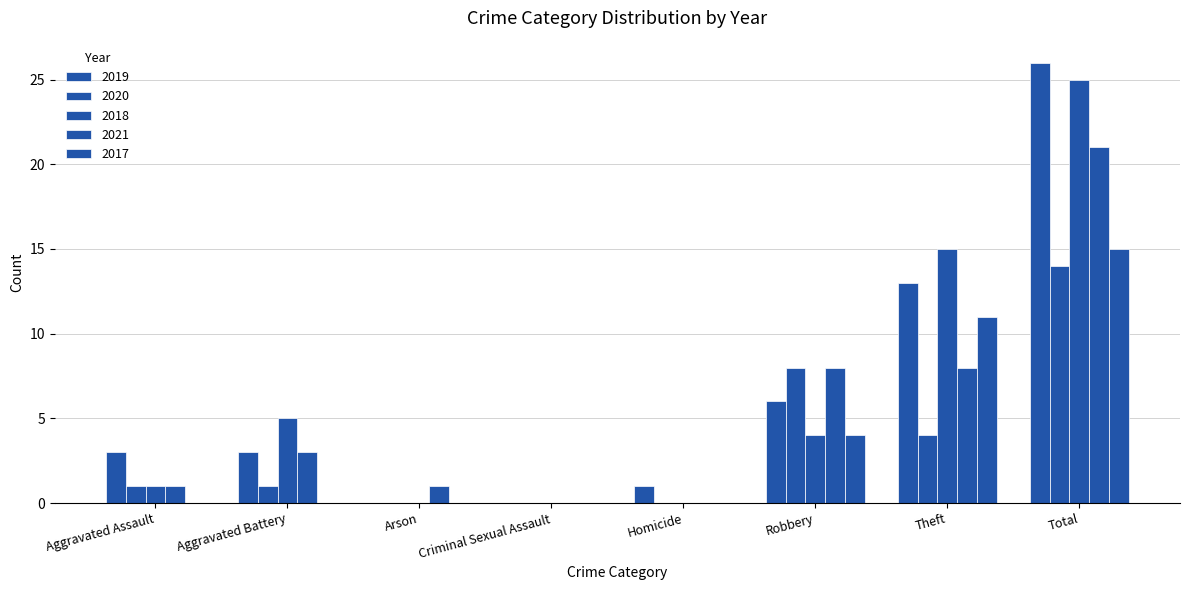

At which category is the sum across all series the highest?

Total